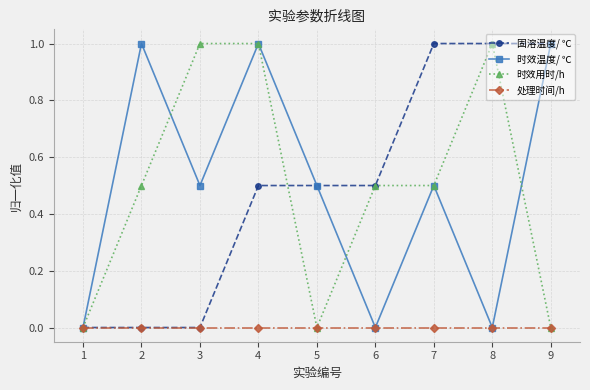

Does the chart have visible grid lines?

Yes